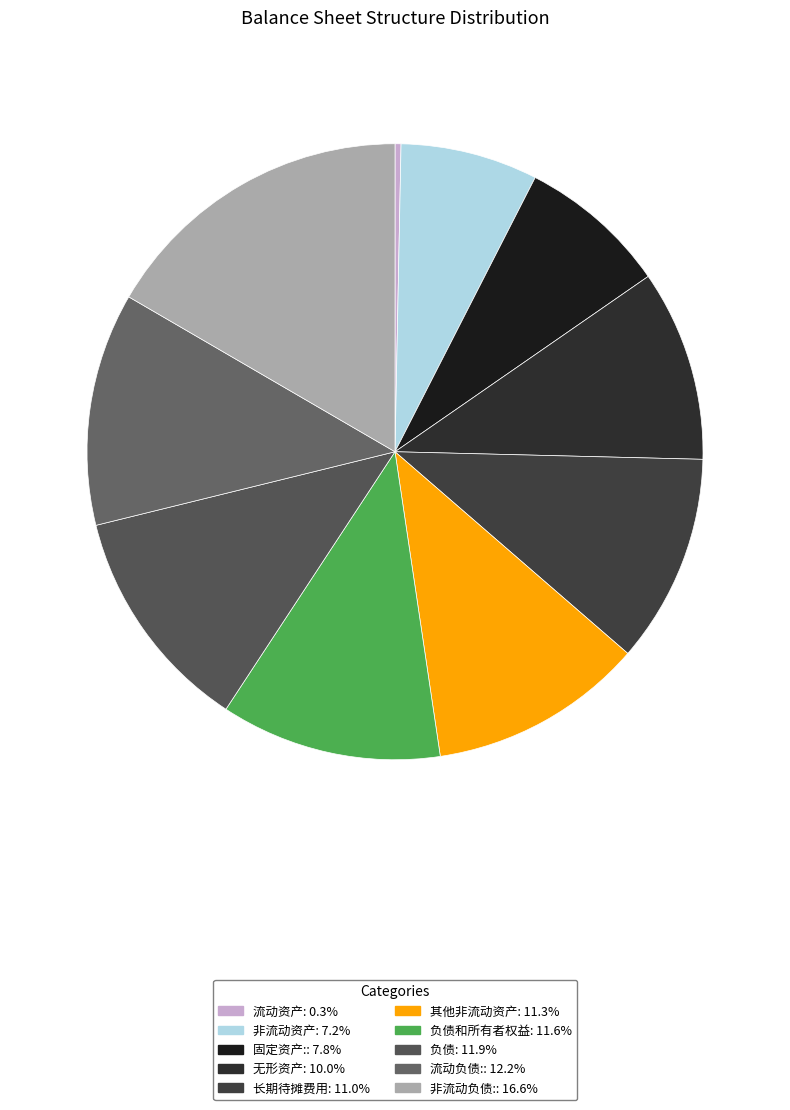

How many segments does this pie chart have?

10